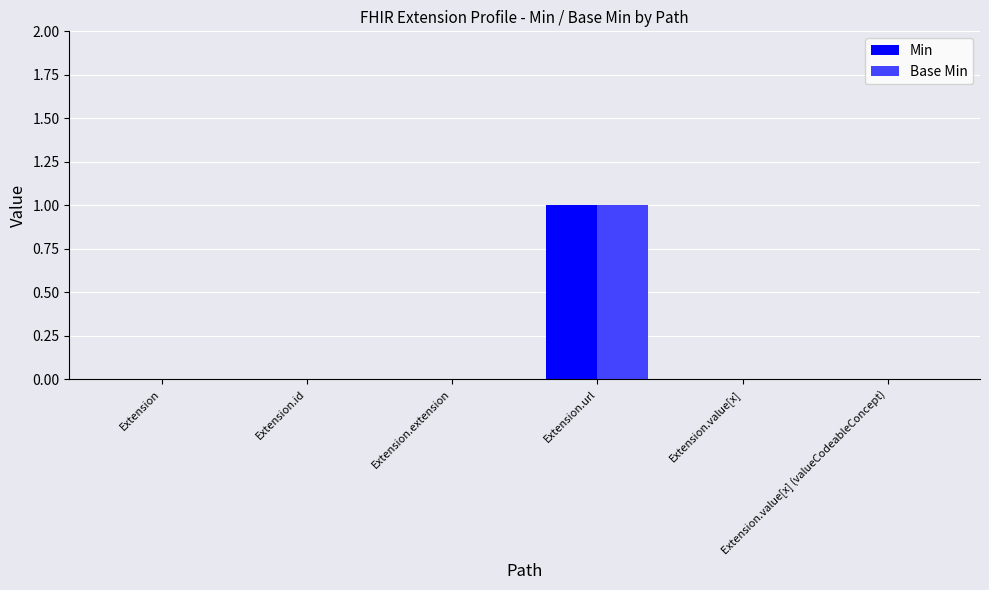

What are all the series names shown in the legend?

Min, Base Min